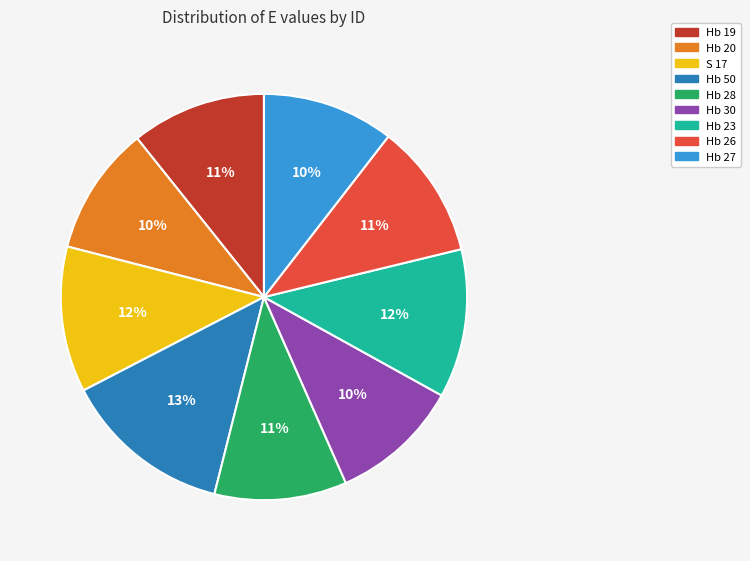

Which category has the biggest portion of the pie?

Hb 50